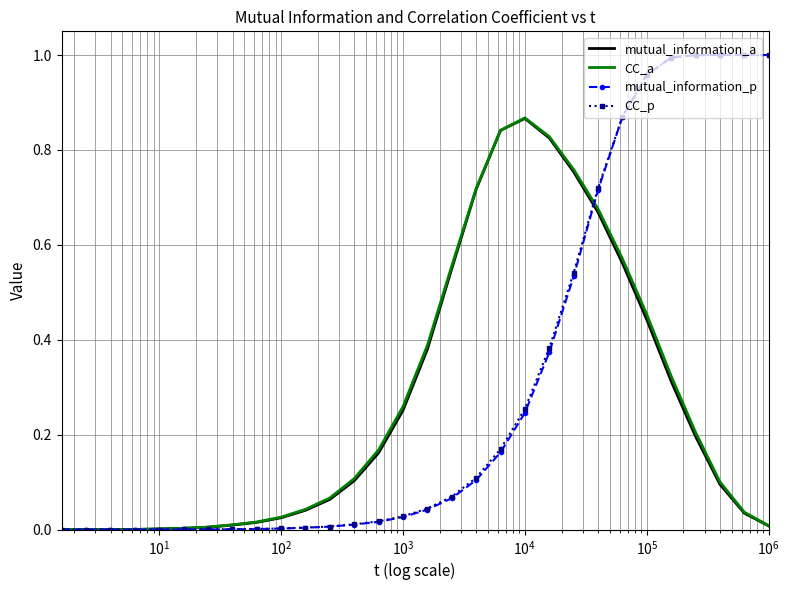

What are all the series names shown in the legend?

mutual_information_a, CC_a, mutual_information_p, CC_p